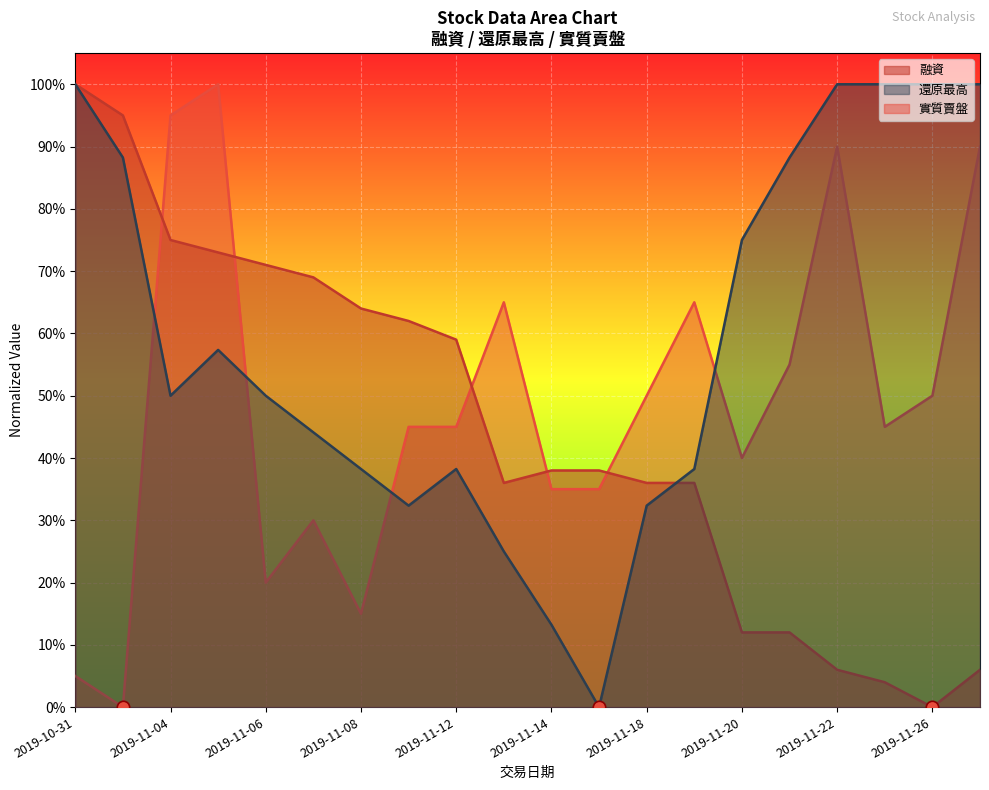

At which category is the sum across all series the highest?

2019-11-05